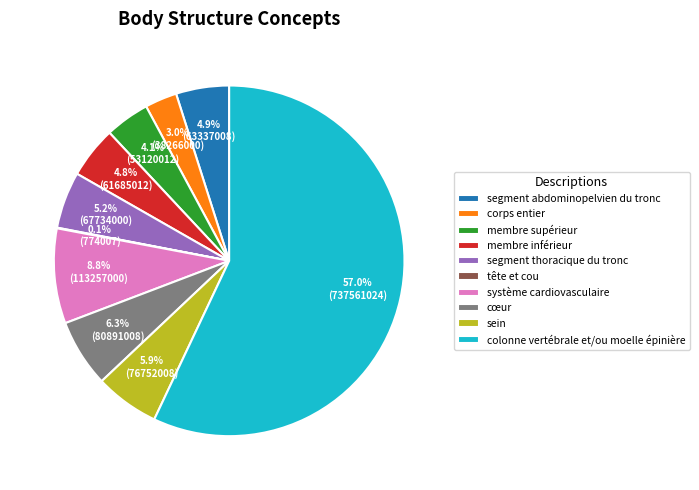

What is the largest slice in the pie chart?

colonne vertébrale et/ou moelle épinière